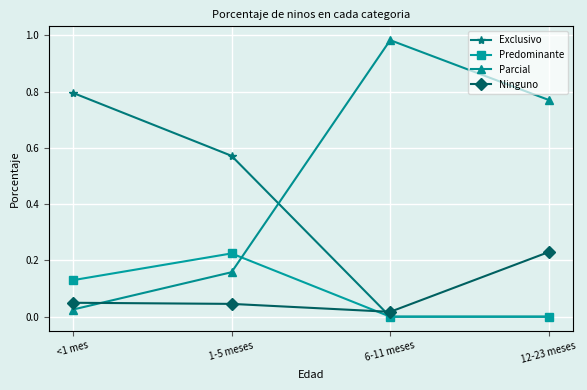

List the labels in order of Parcial value, smallest first.

<1 mes, 1-5 meses, 12-23 meses, 6-11 meses